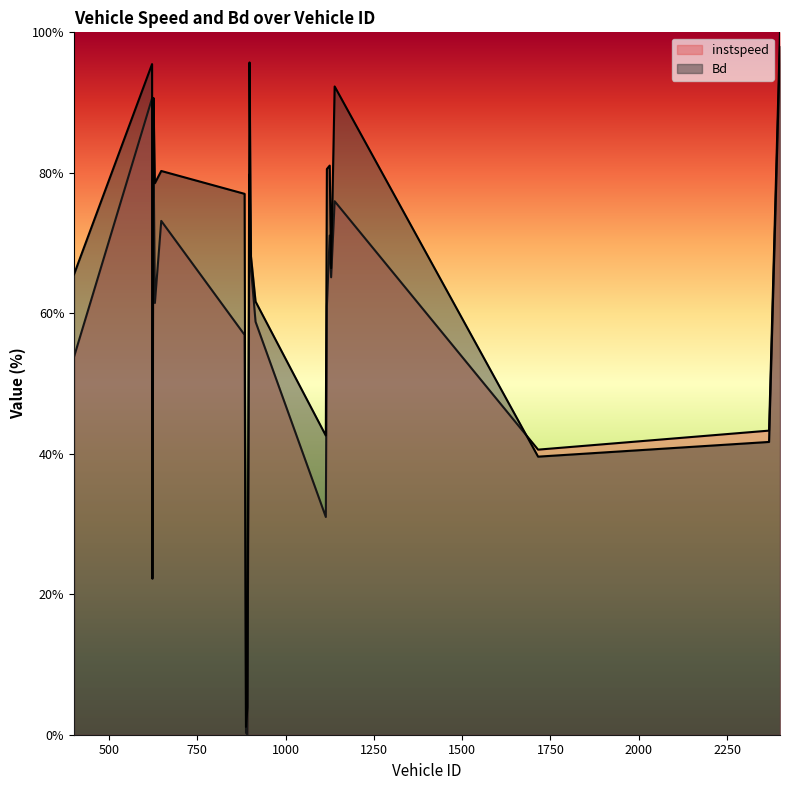

What is the value of the Bd point at the 17th from the left?

0.9